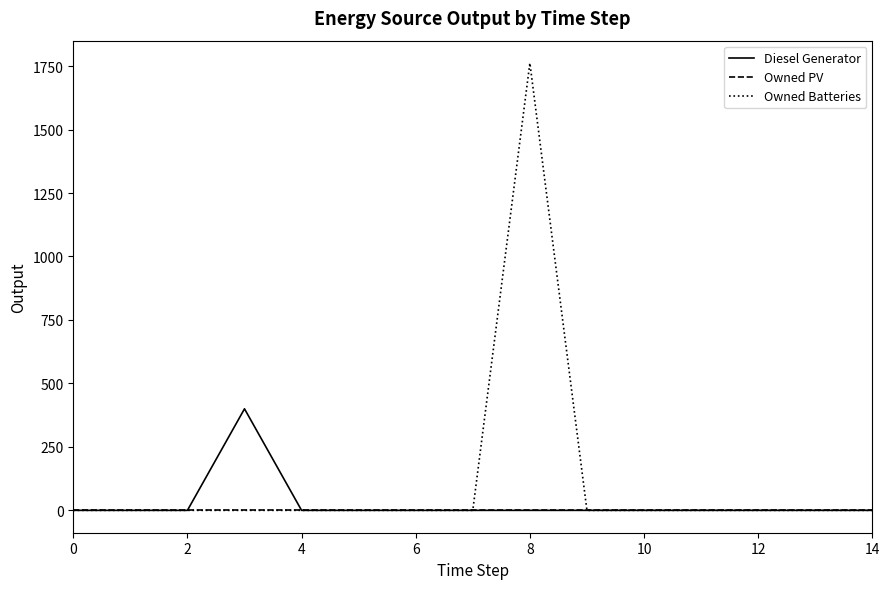

Count the number of data series in this chart.

3